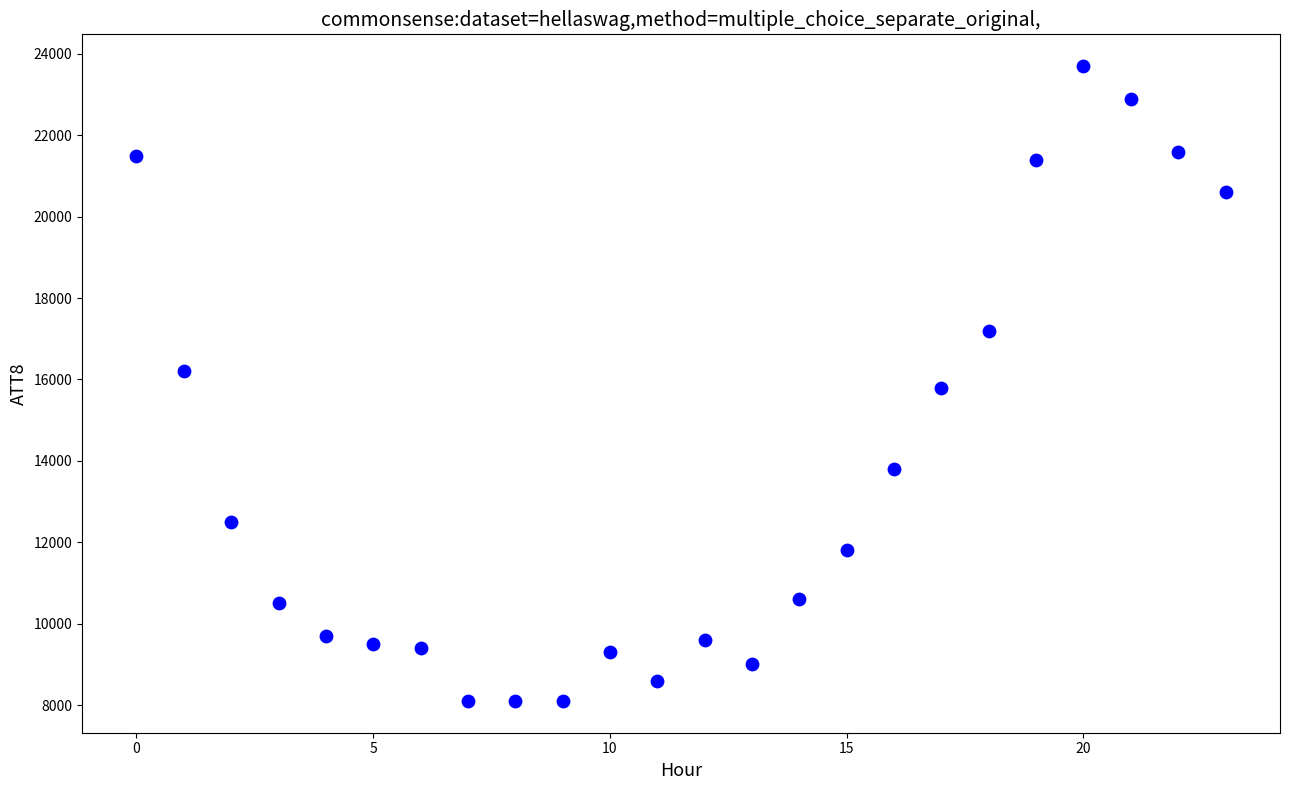

What is the range of Y values (max minus min)?

15600